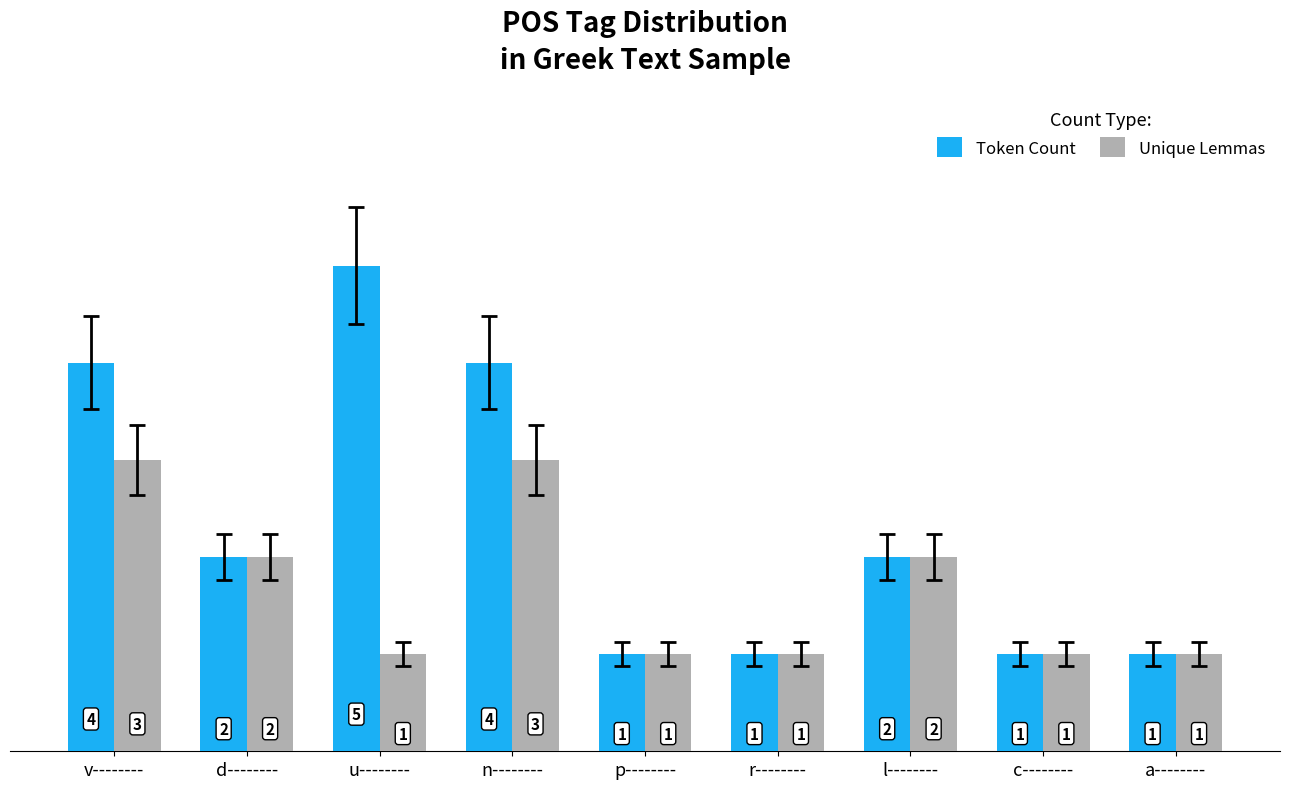

List the series in order of their peak value, highest first.

Token Count, Unique Lemmas